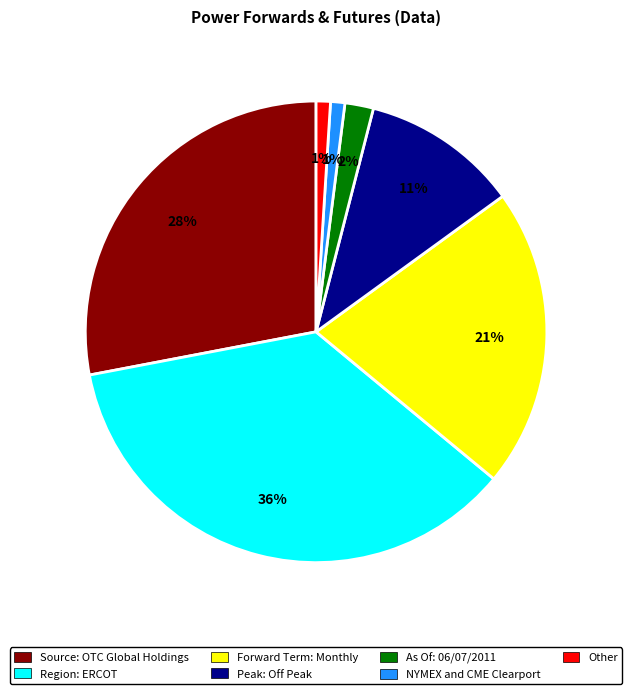

Approximately how many times larger is the value at Region: ERCOT compared to NYMEX and CME Clearport?

36.0